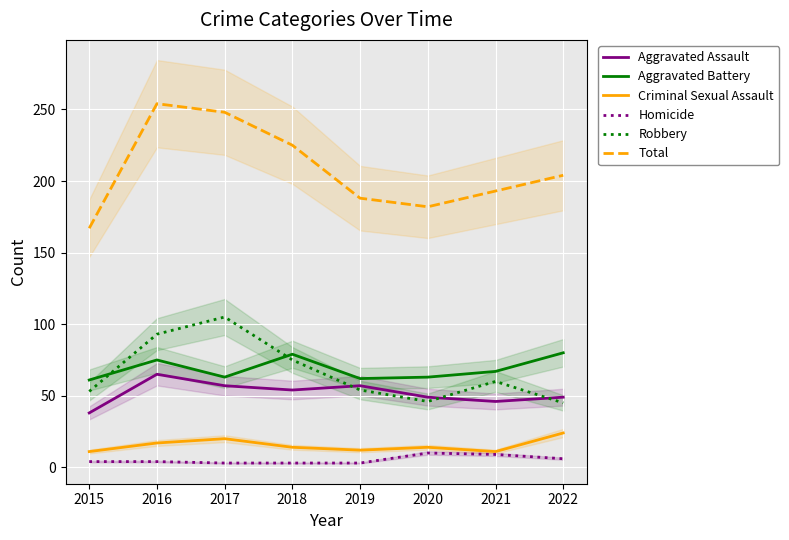

True or false: Homicide and Robbery cross at least once.

False